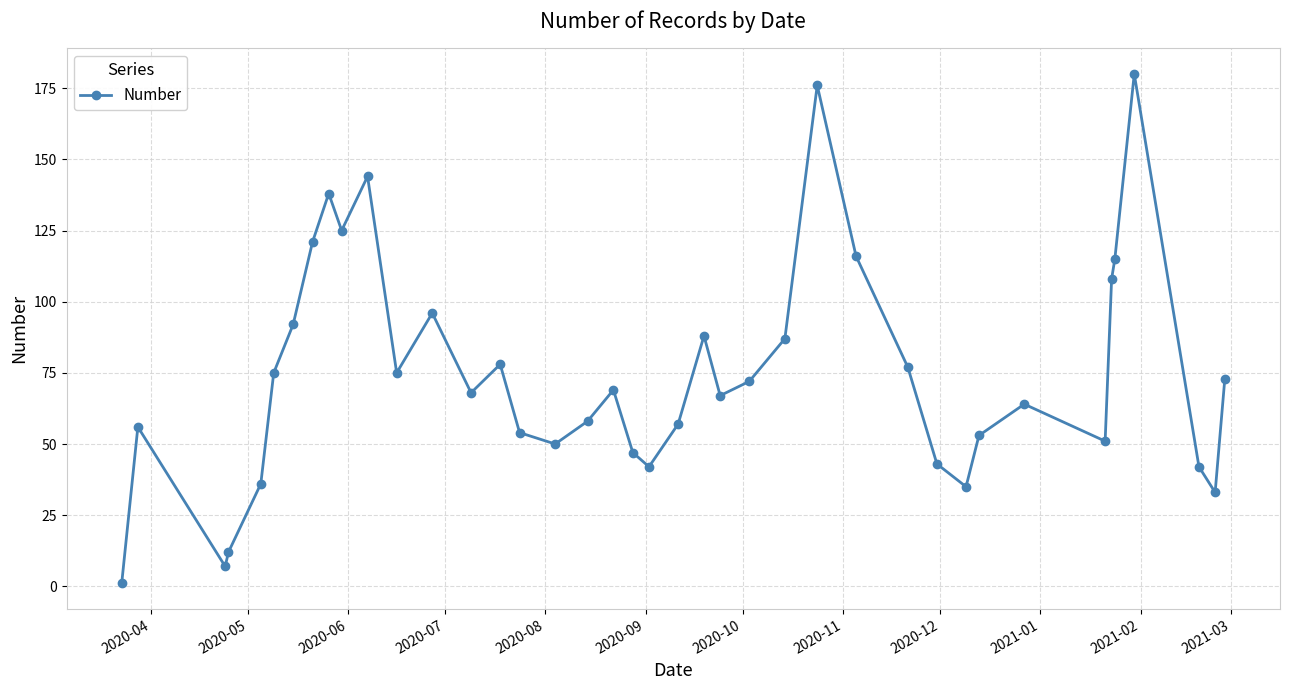

Does the chart have visible grid lines?

Yes